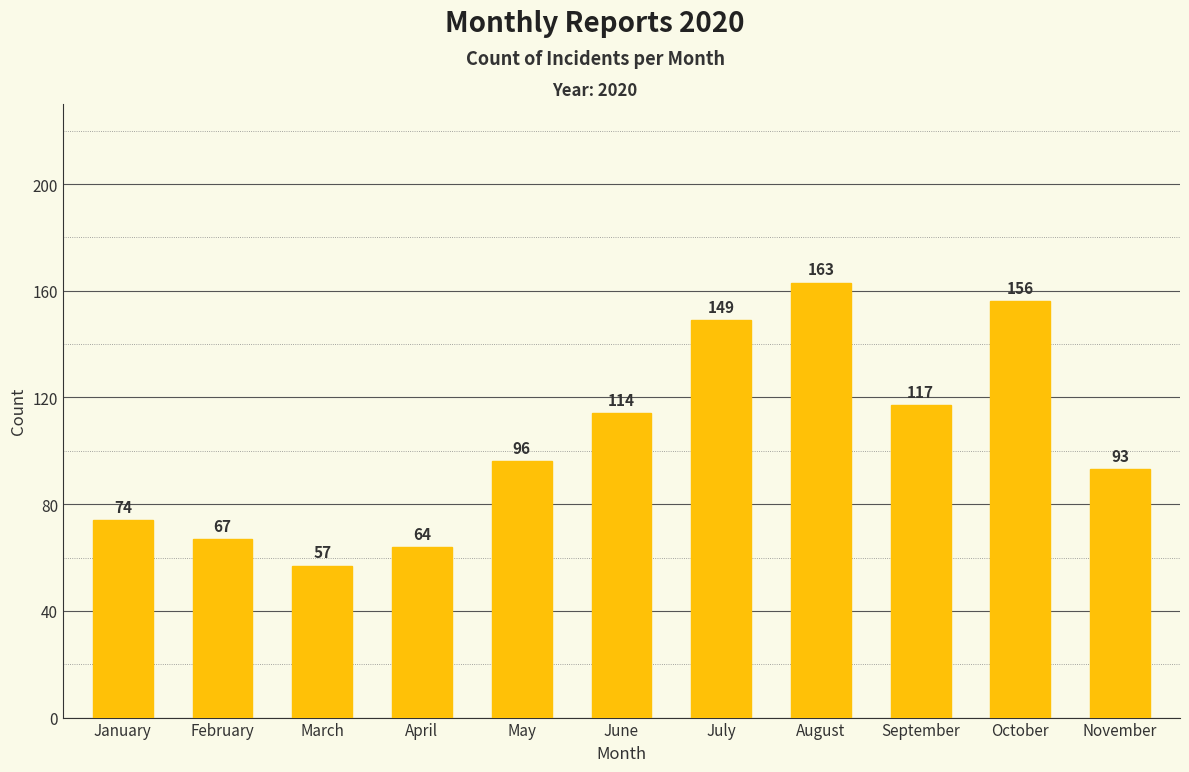

Which has a higher value, January or March?

January